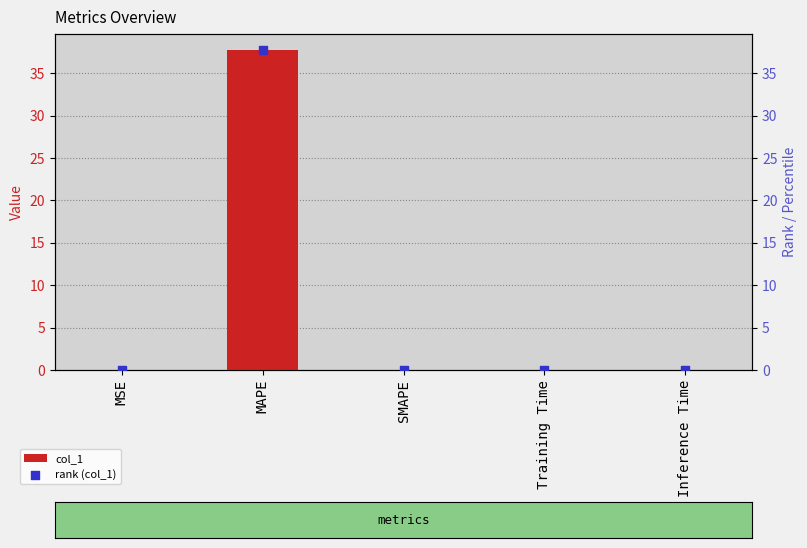

Which series has the largest total across all categories?

col_1